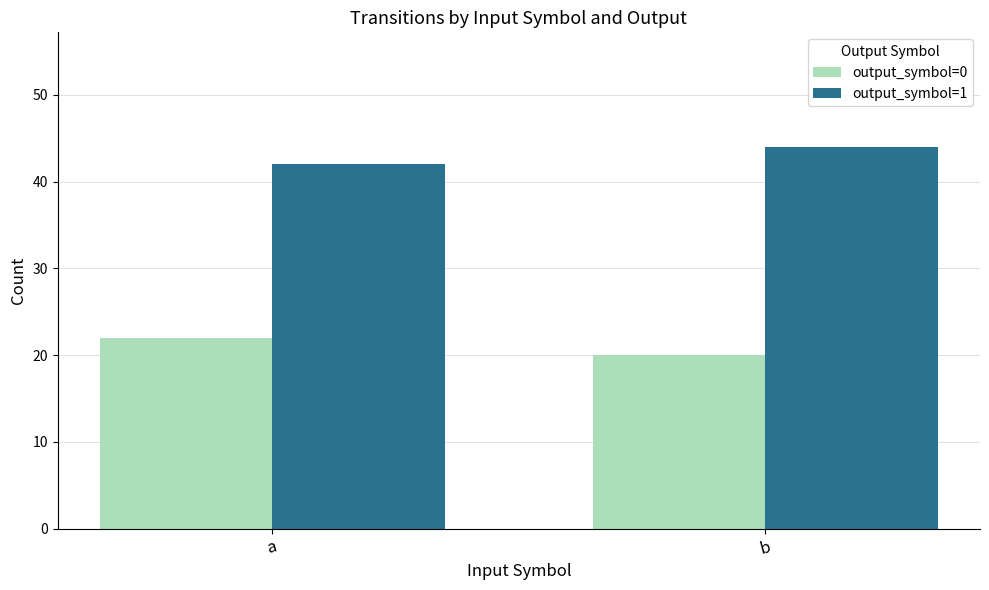

What is the spread (max minus min) of values at b?

24